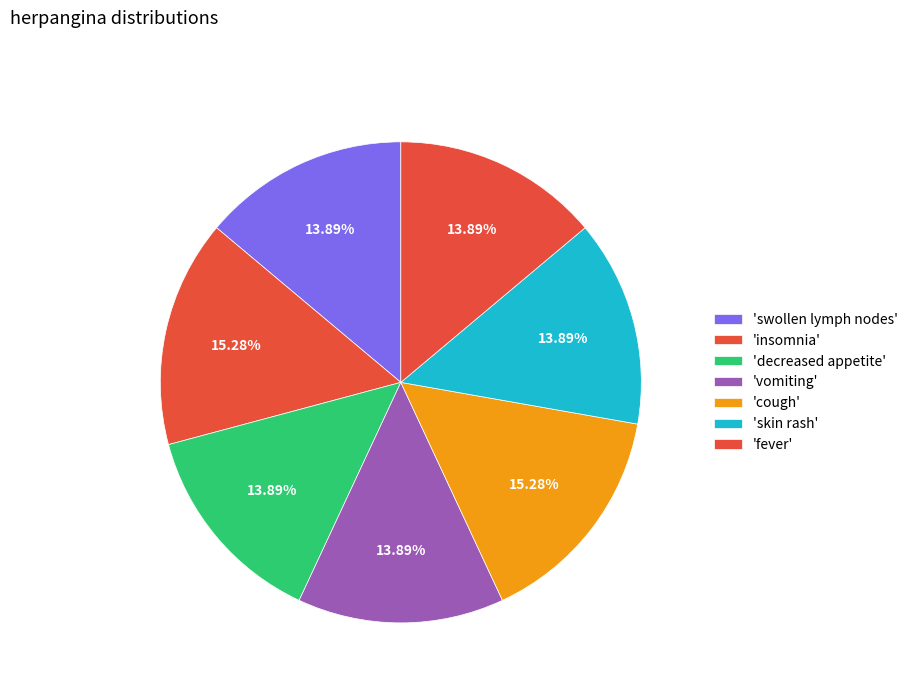

To the nearest percent, what is the difference between the largest and smallest slice percentages?

1%